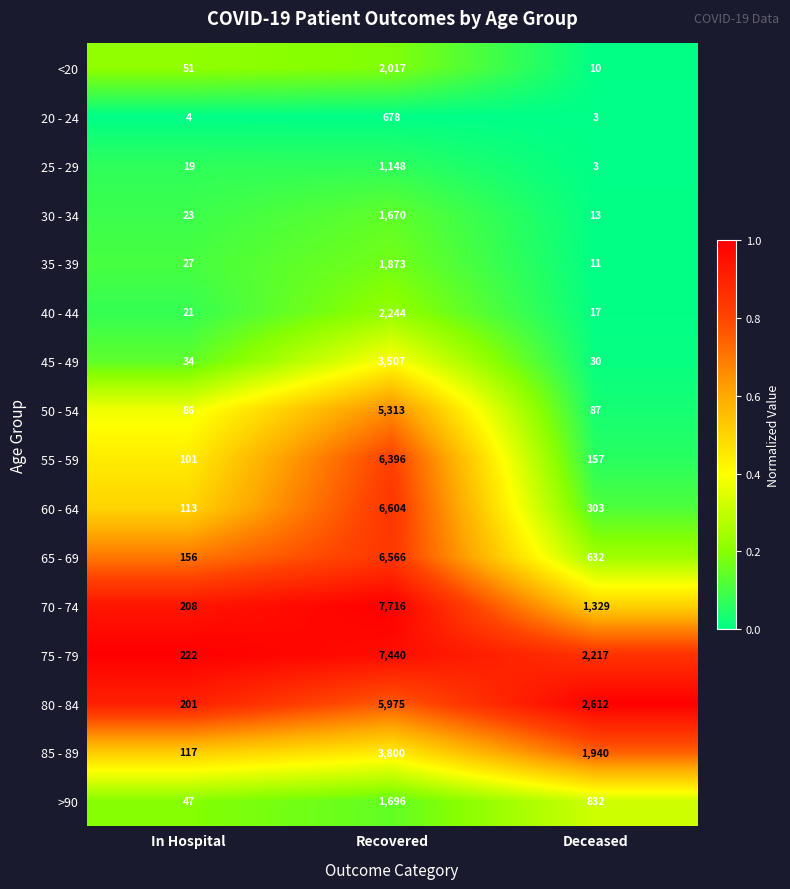

How many distinct data groups are displayed?

16